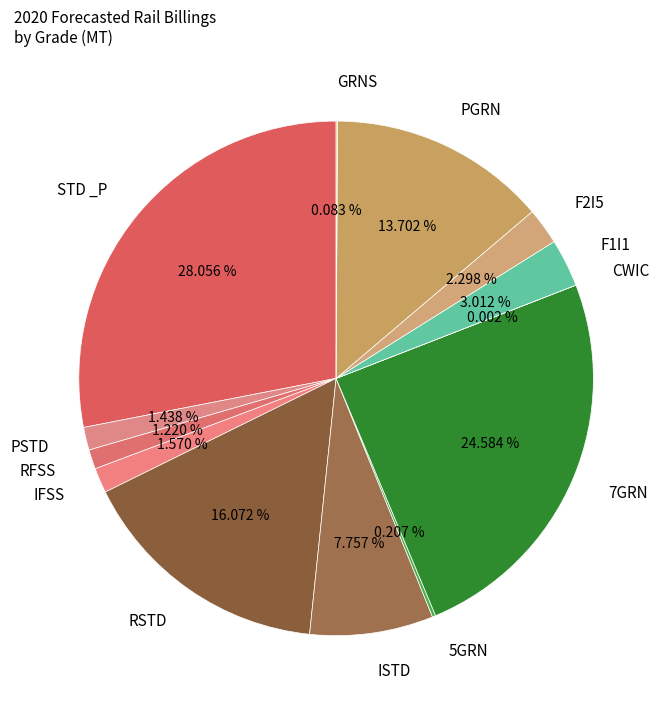

To the nearest percent, what is the combined percentage of PSTD and F1I1?

4%